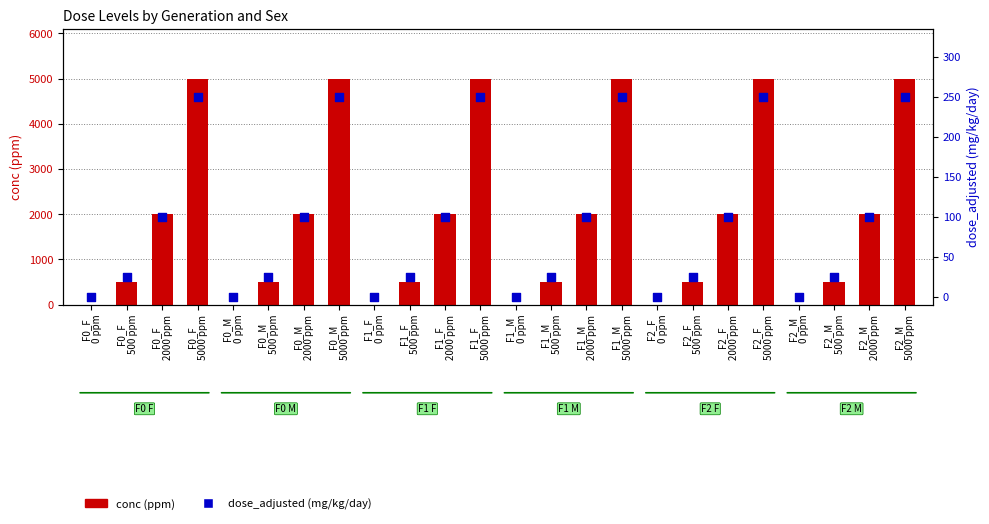

What are all the series names shown in the legend?

conc (ppm), dose_adjusted (mg/kg/day)